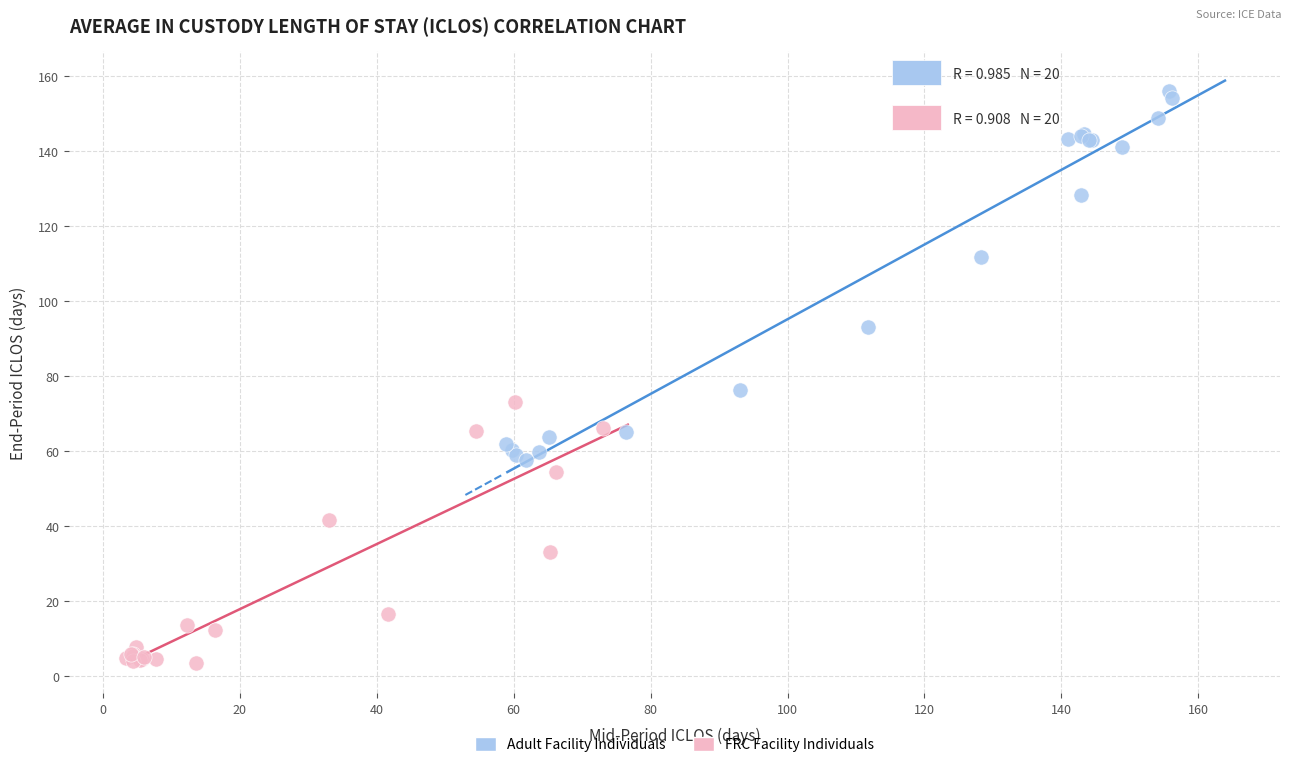

Which series contains the highest Y value?

Adult Facility Individuals